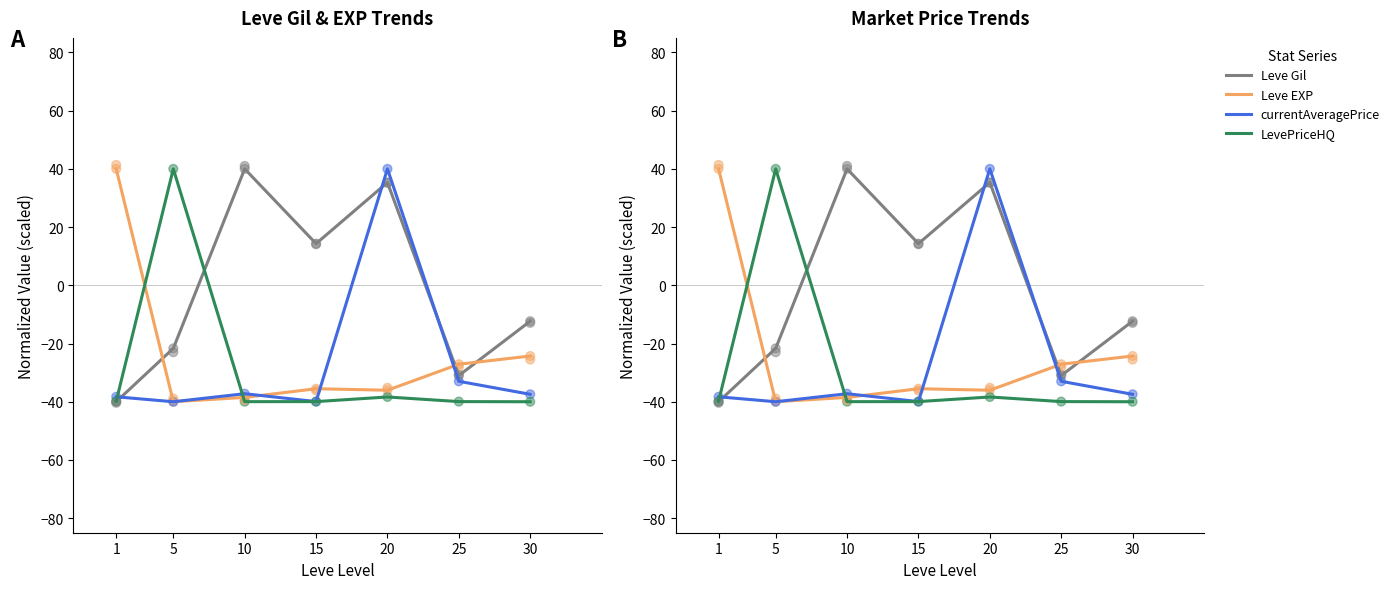

At which category is the sum across all series the highest?

20